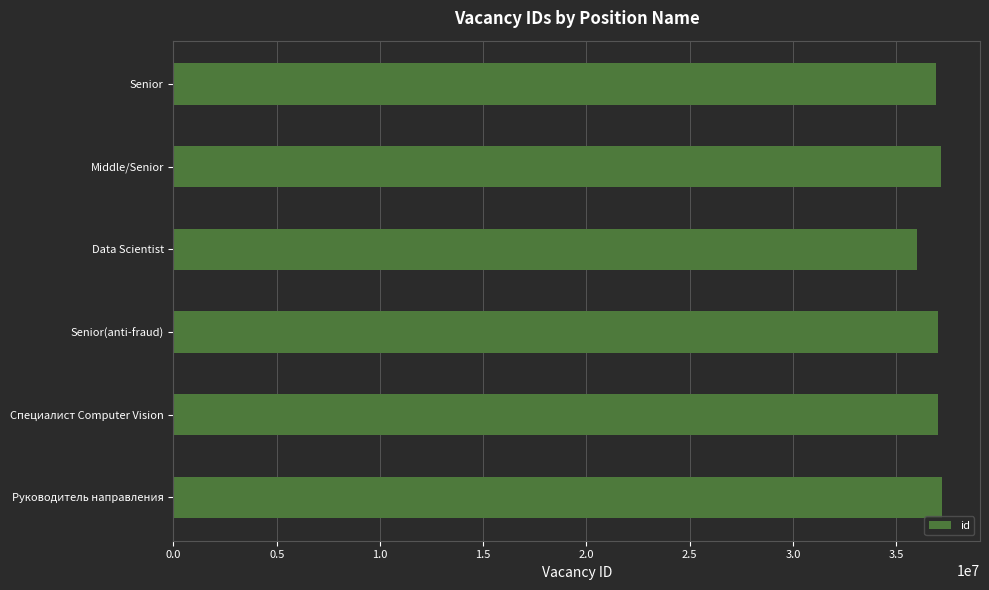

How many data points are less than 37008803?

3